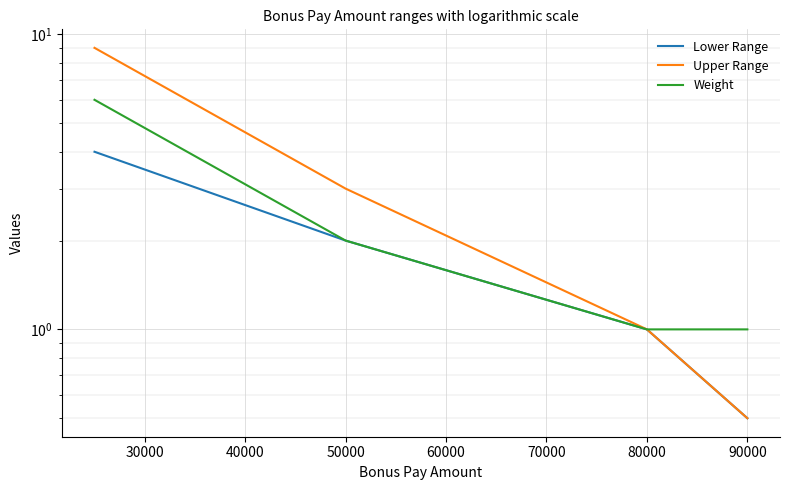

At 90000, list the series in order from smallest to largest.

Lower Range, Upper Range, Weight